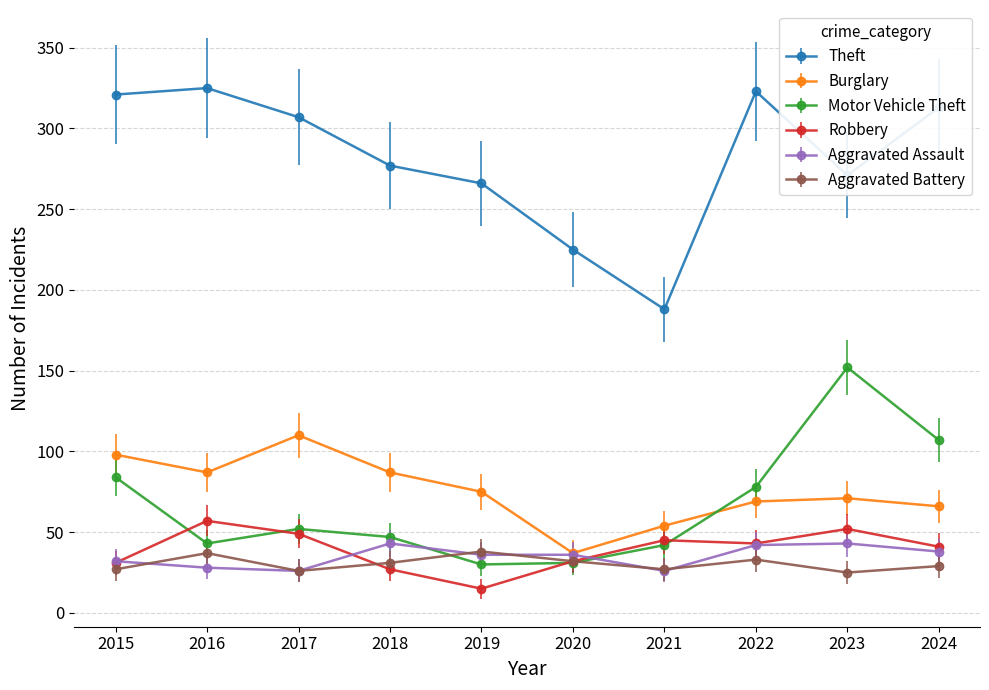

What is the value of the Burglary point at the 8th from the left?

69